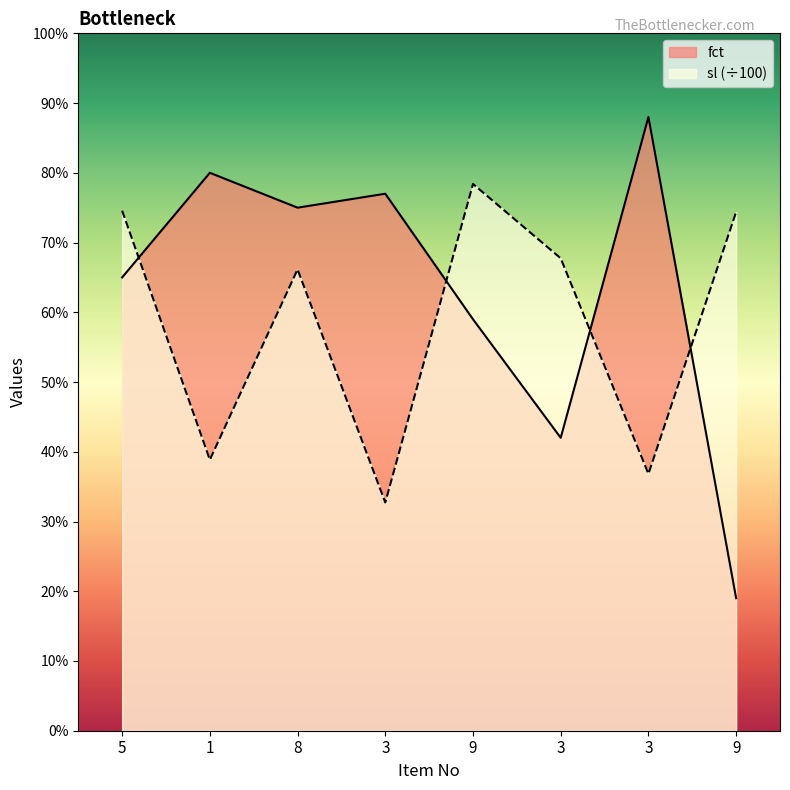

How many times do fct and sl cross each other?

4